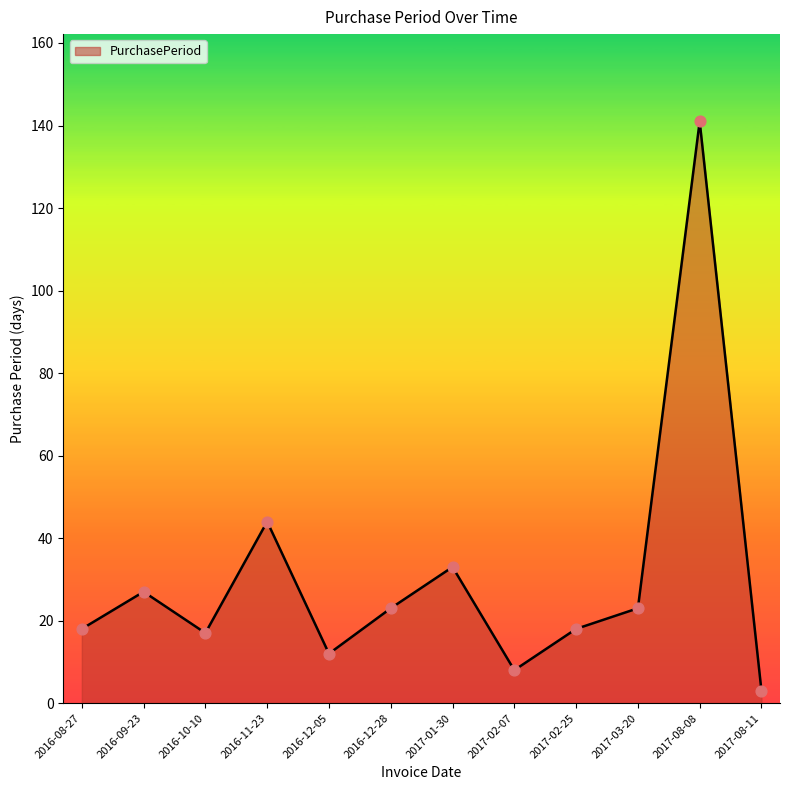

What is the ratio of the value at 2016-10-10 to the value at 2016-11-23?

0.4